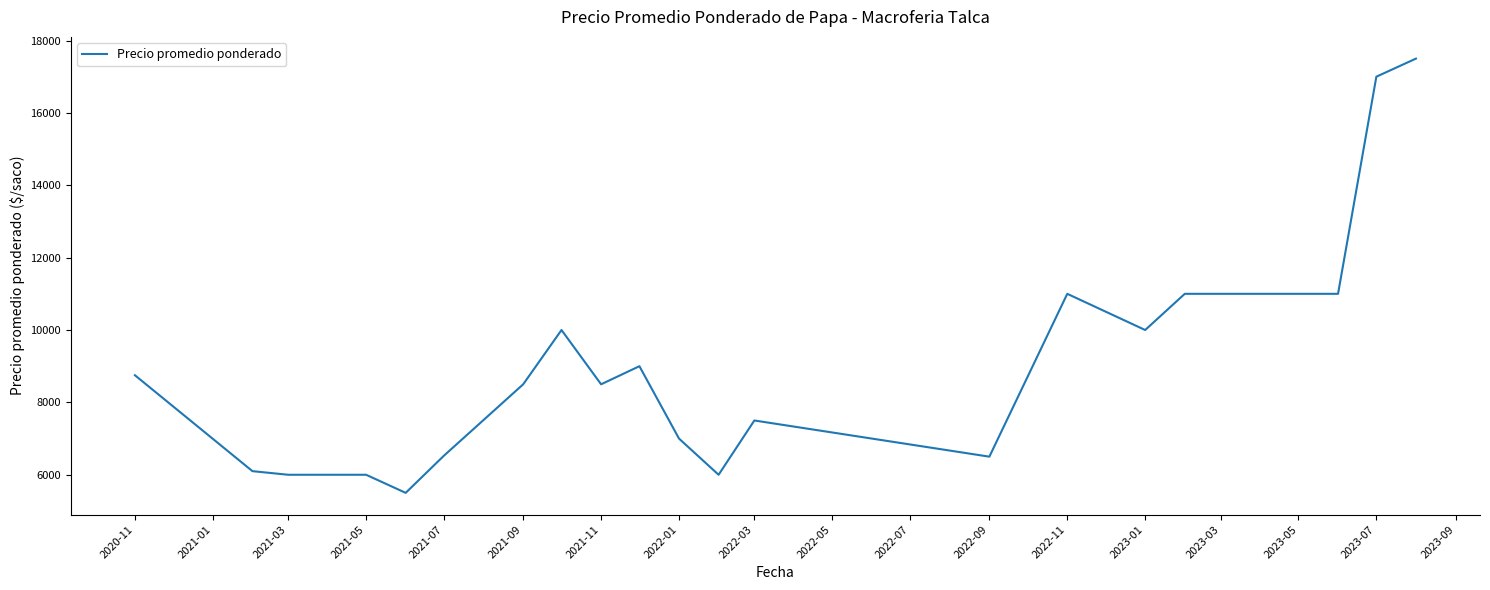

What is the greatest value displayed?

17500